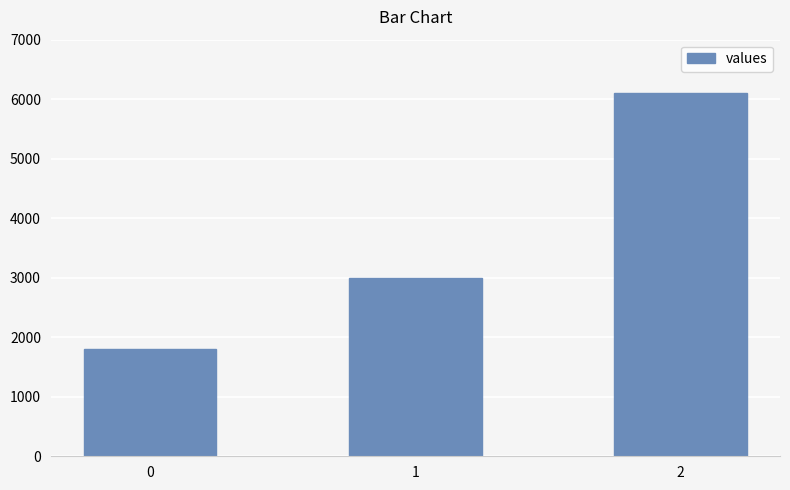

Reading left to right, extract all data points from this chart.

0=1800	1=3000	2=6100